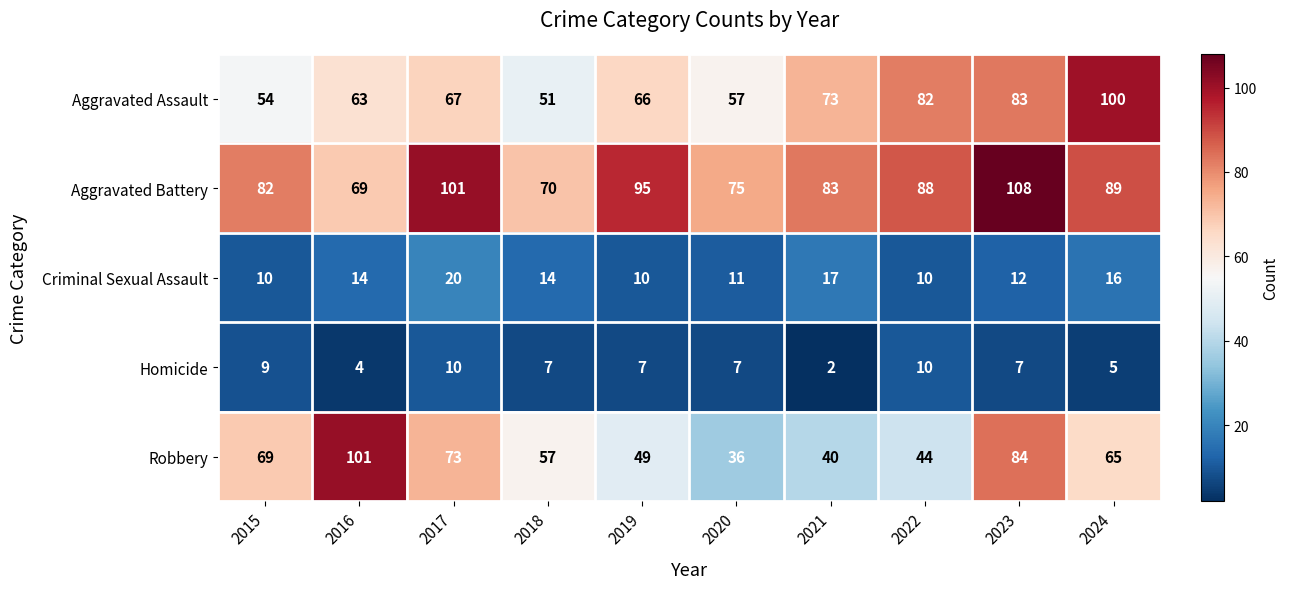

Which series changed the most between 2017 and 2018?

Aggravated Battery